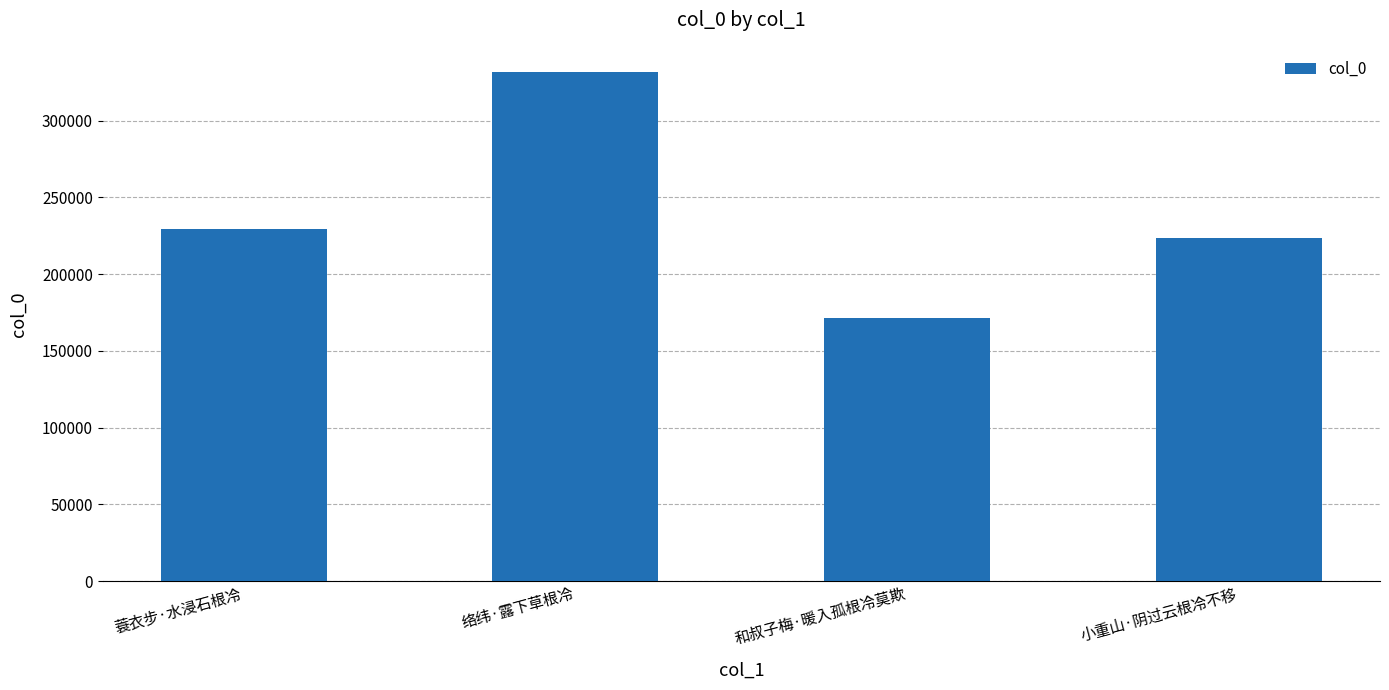

Reading left to right, list all the values displayed in this chart.

蓑衣步·水浸石根冷=229482	络纬·露下草根冷=331467	和叔子梅·暖入孤根冷莫欺=171480	小重山·阴过云根冷不移=223288